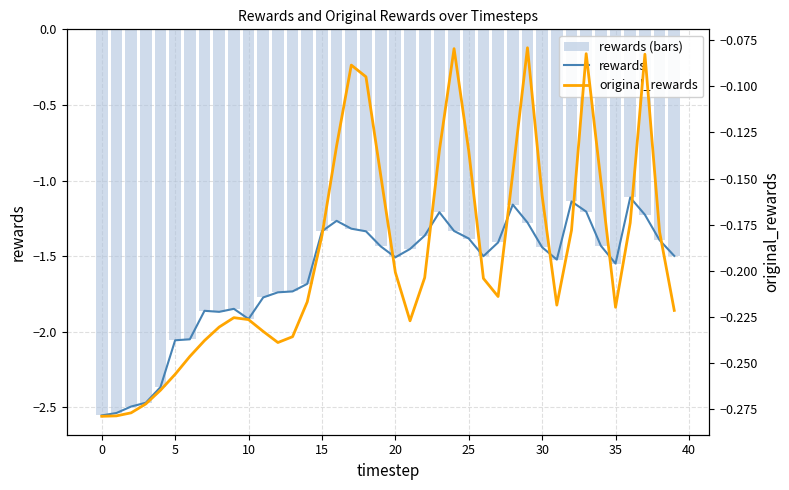

Is the value of rewards (bars) at 5 greater than the value of rewards at 37?

No